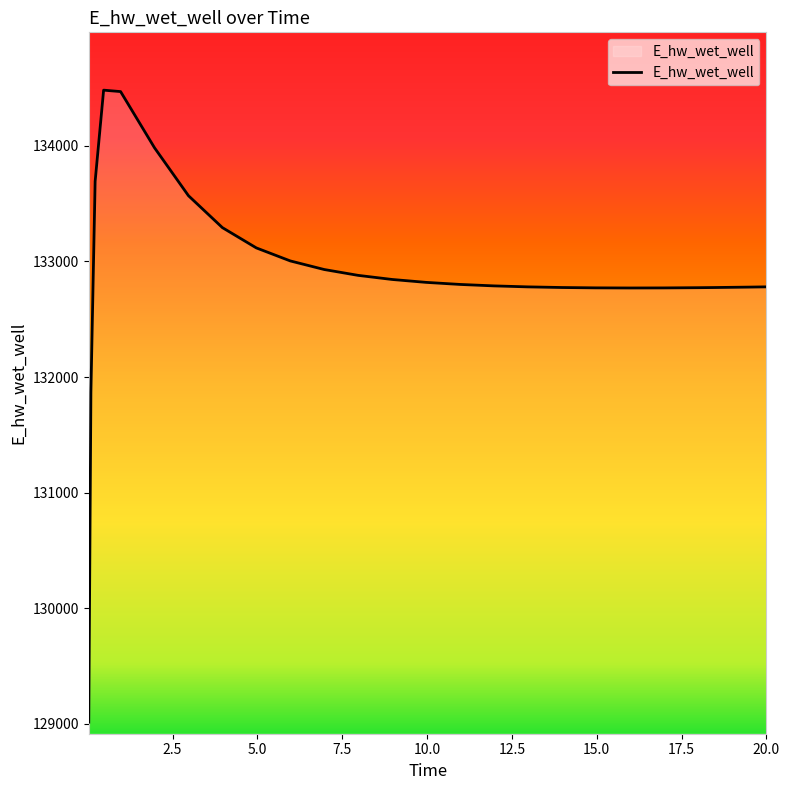

What is the difference between the maximum and minimum values?

5465.6